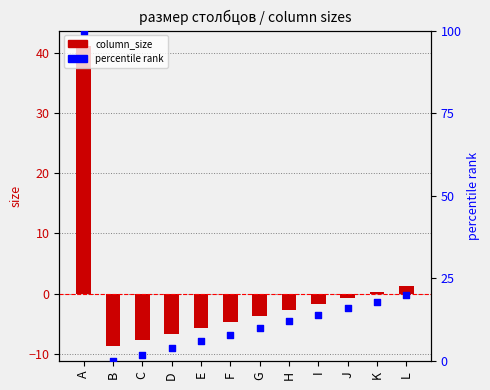

Which series reaches the minimum Y coordinate?

column_size